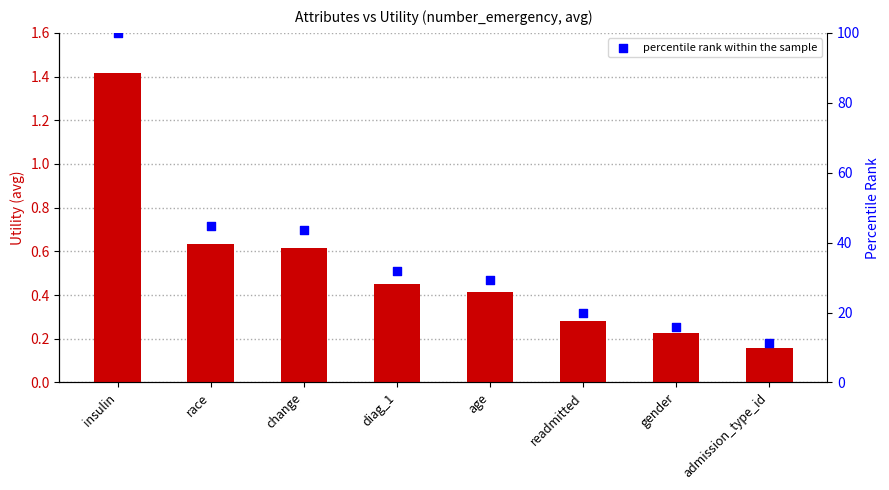

What is the total value across all series at race?

45.3